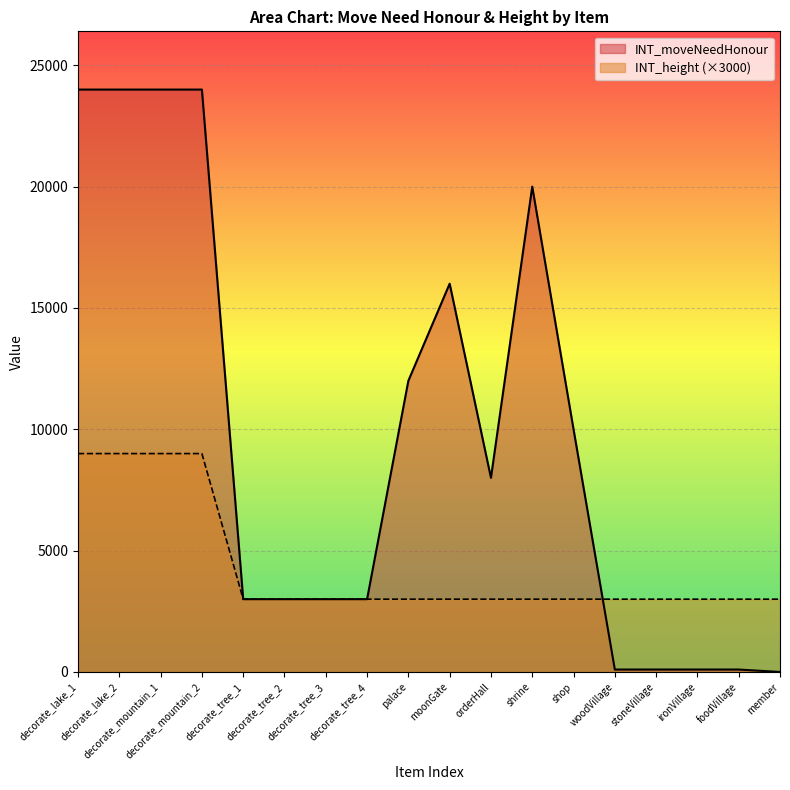

At which category does the chart reach its peak across all series?

decorate_lake_1